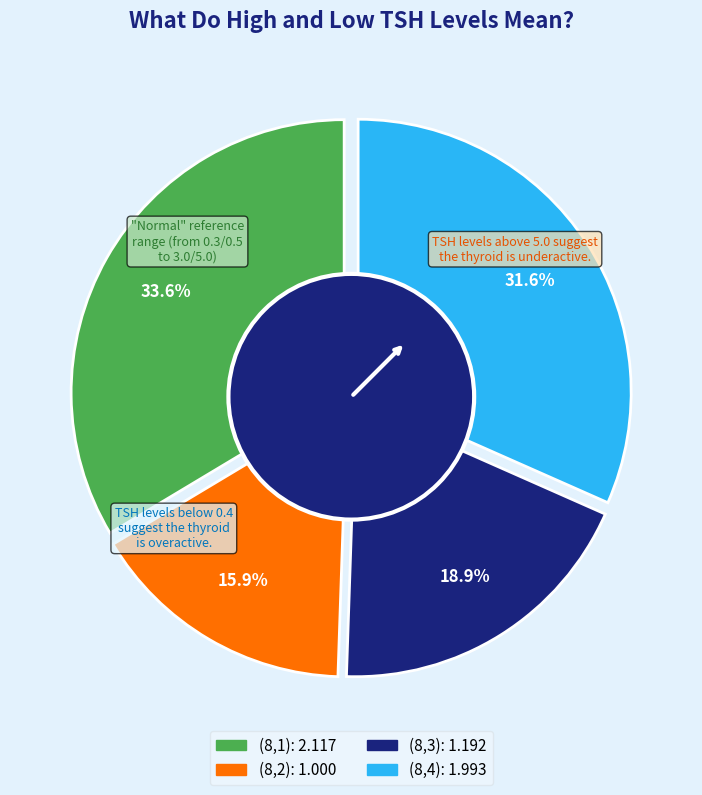

What is the change in value from (8,2) to (8,3)?

+0.2